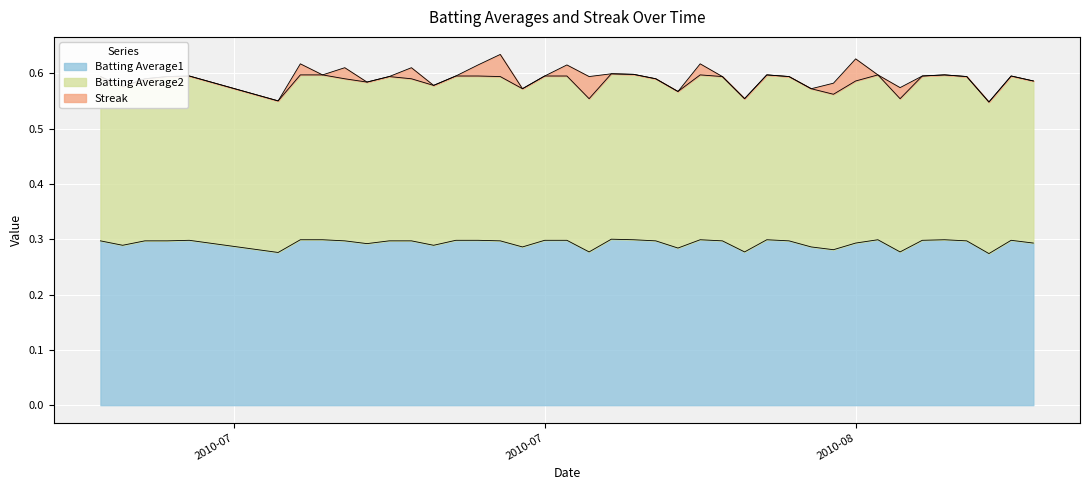

At which label does Batting Average2 reach its peak?

2010-07-30